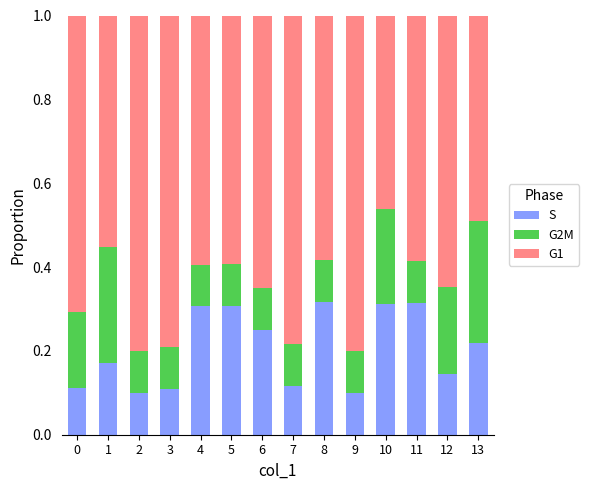

What is the total value across all series at 9?

1.0